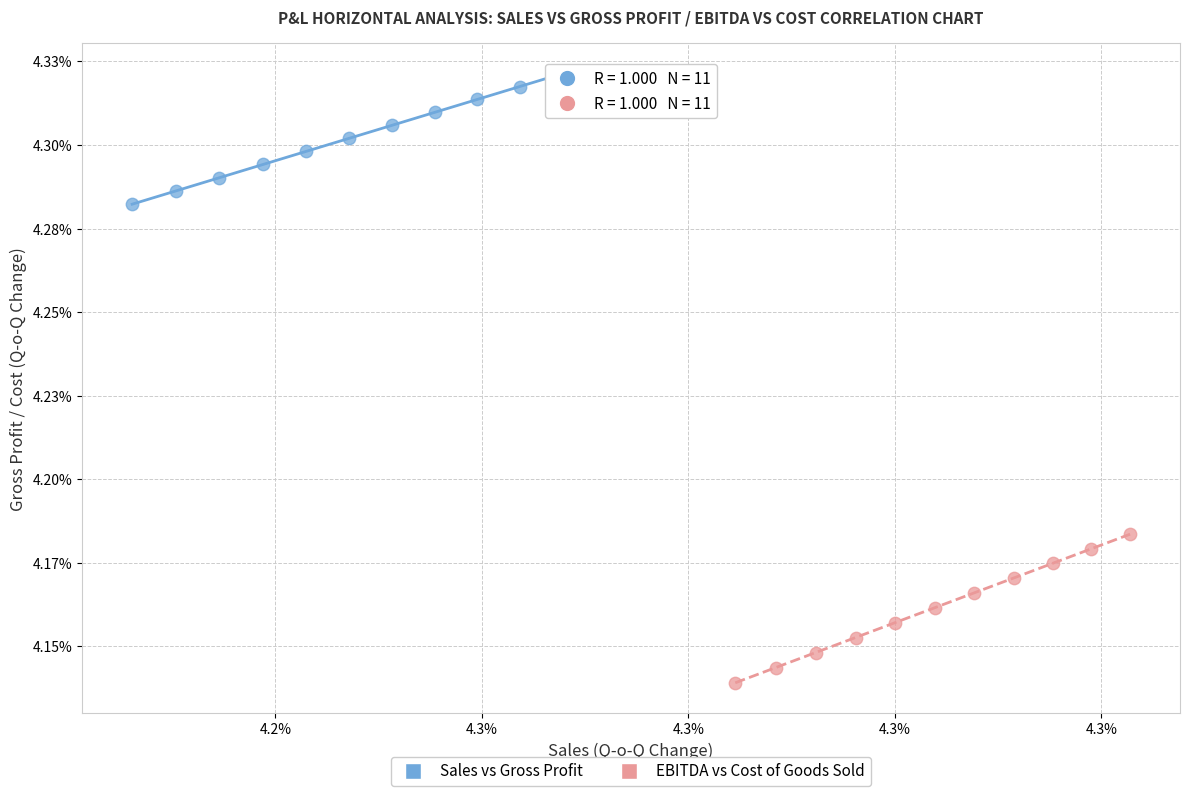

Which series contains the highest Y value?

Sales vs Gross Profit